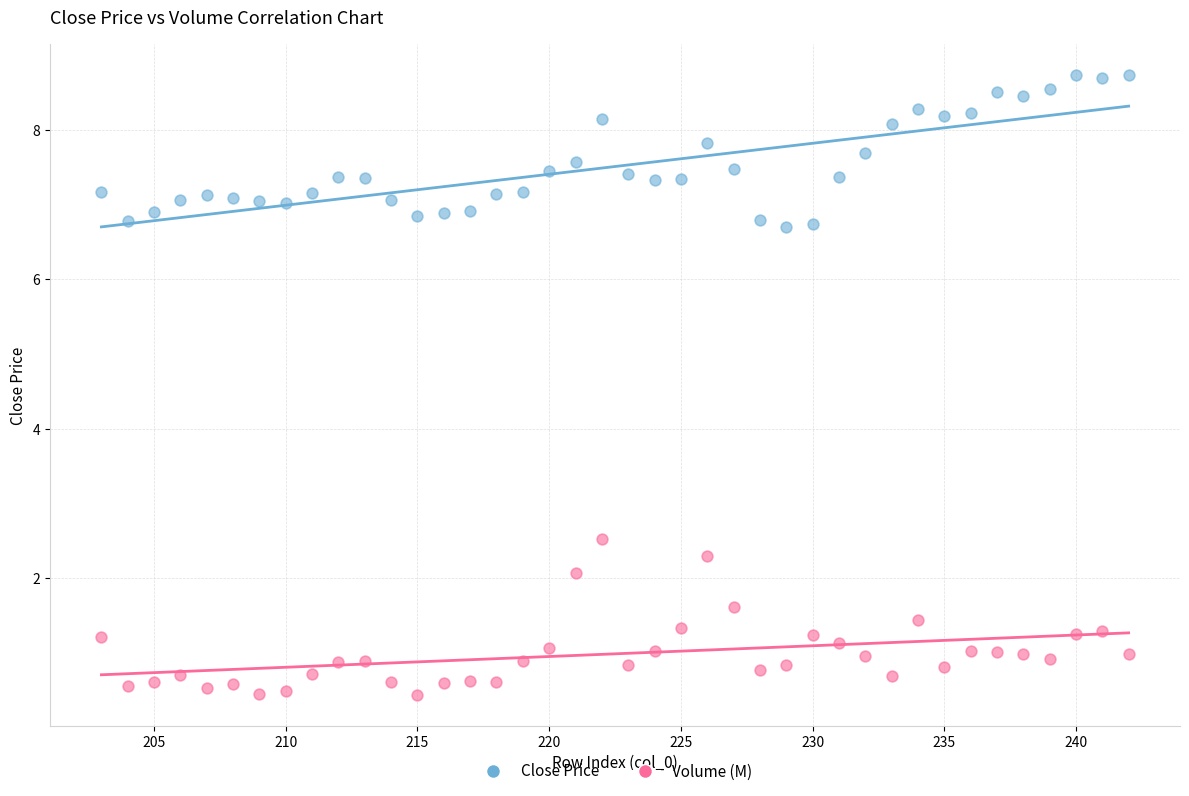

Which series reaches the maximum Y coordinate?

Close Price